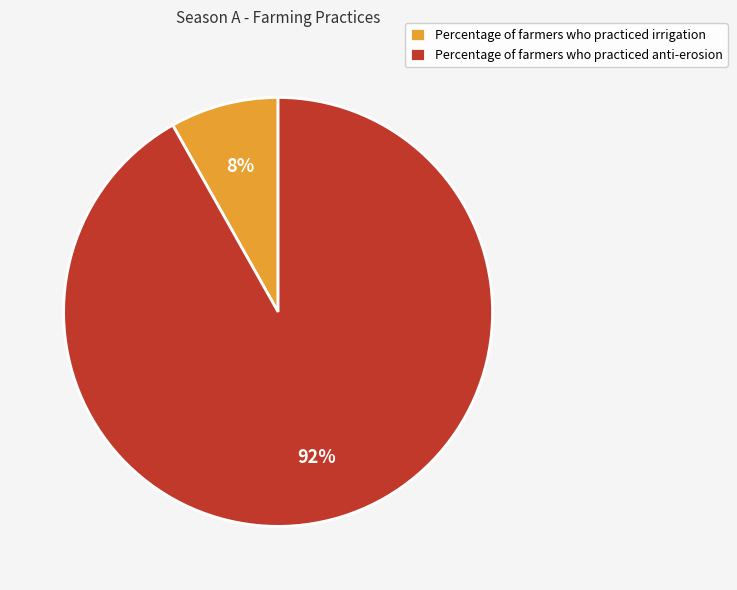

To the nearest percent, what is the average slice percentage?

50%